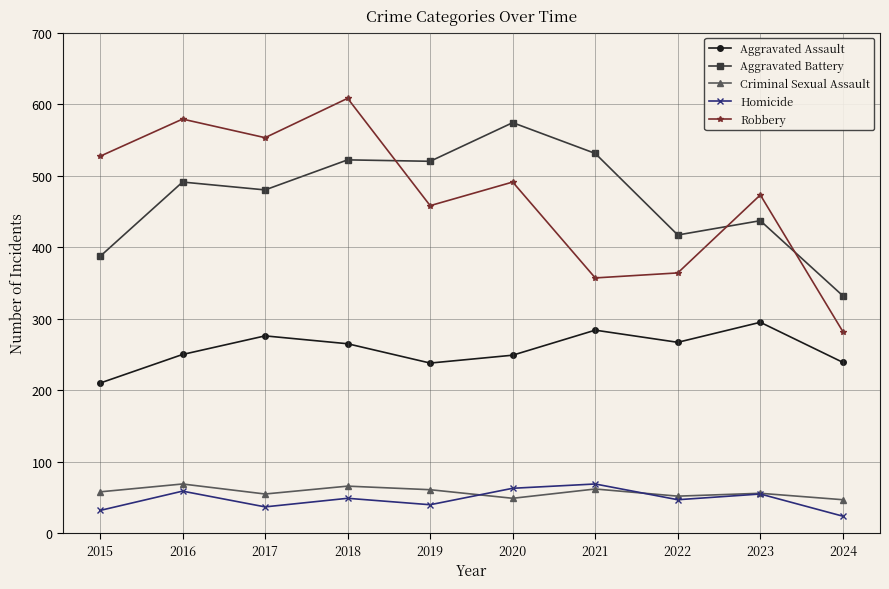

What is the average value of the Robbery series?

469